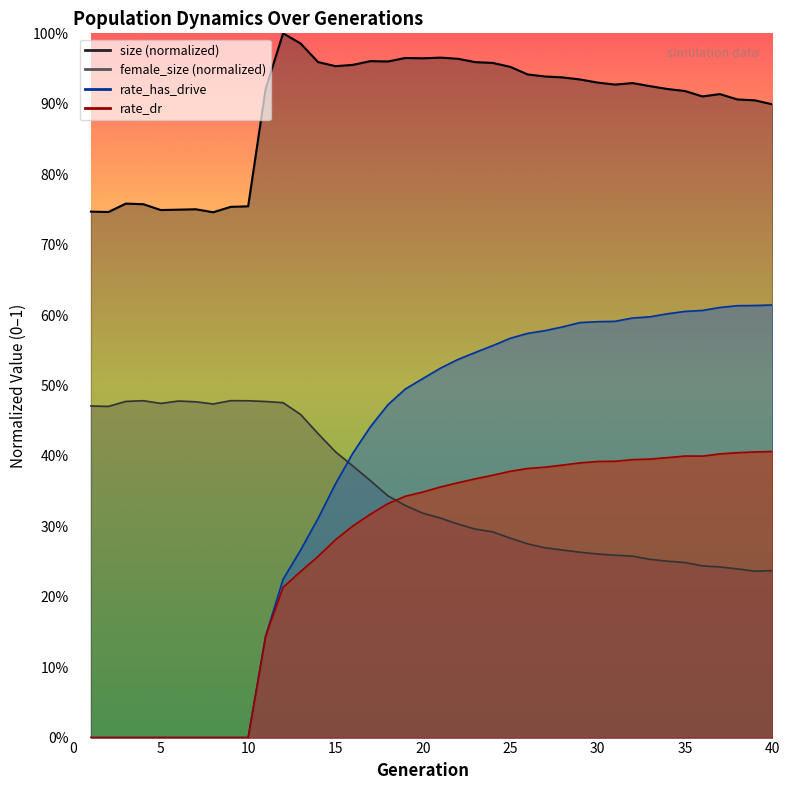

What is the value of the rate_has_drive point at the 21st from the left?

0.5